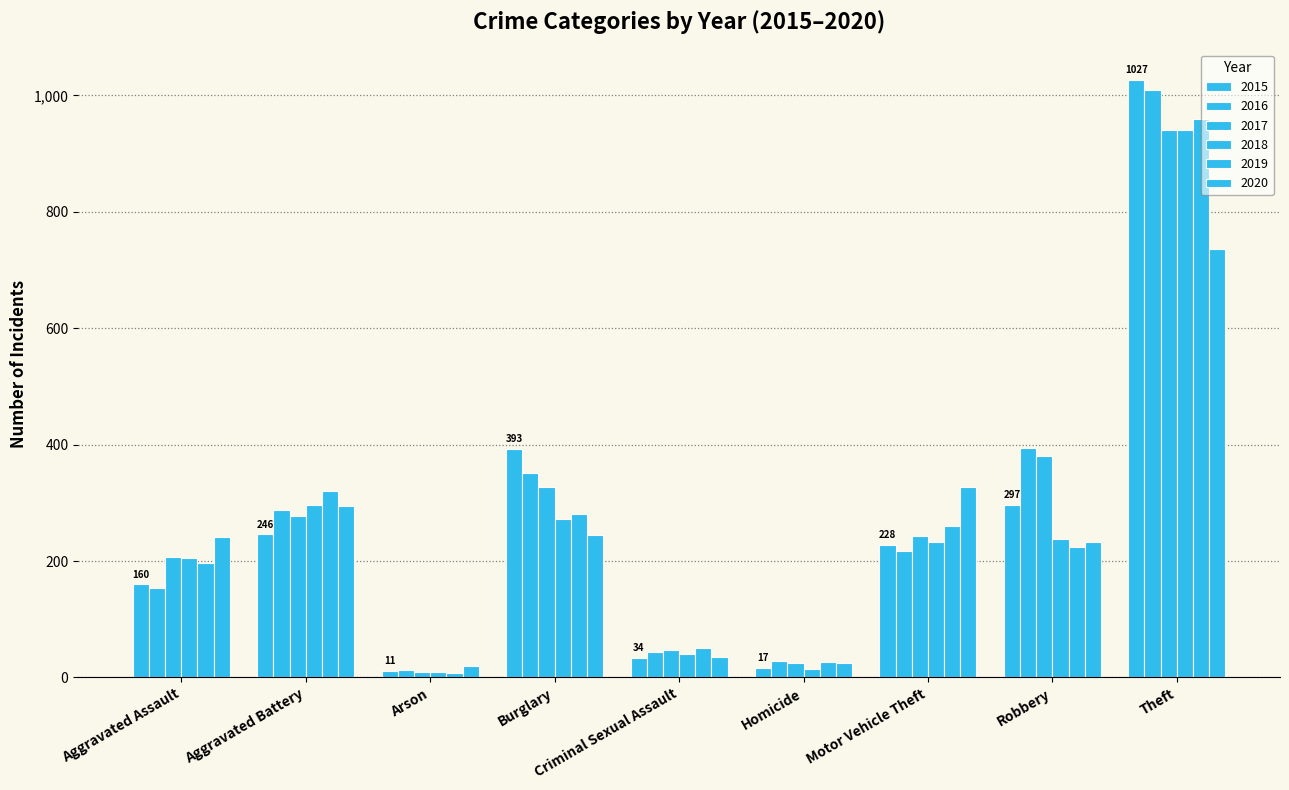

Between Homicide and Robbery, which series saw the biggest shift?

2016